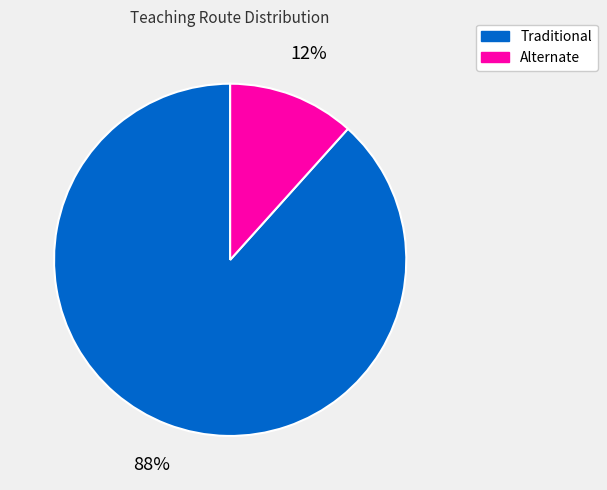

Rank the categories by value from lowest to highest.

Alternate, Traditional